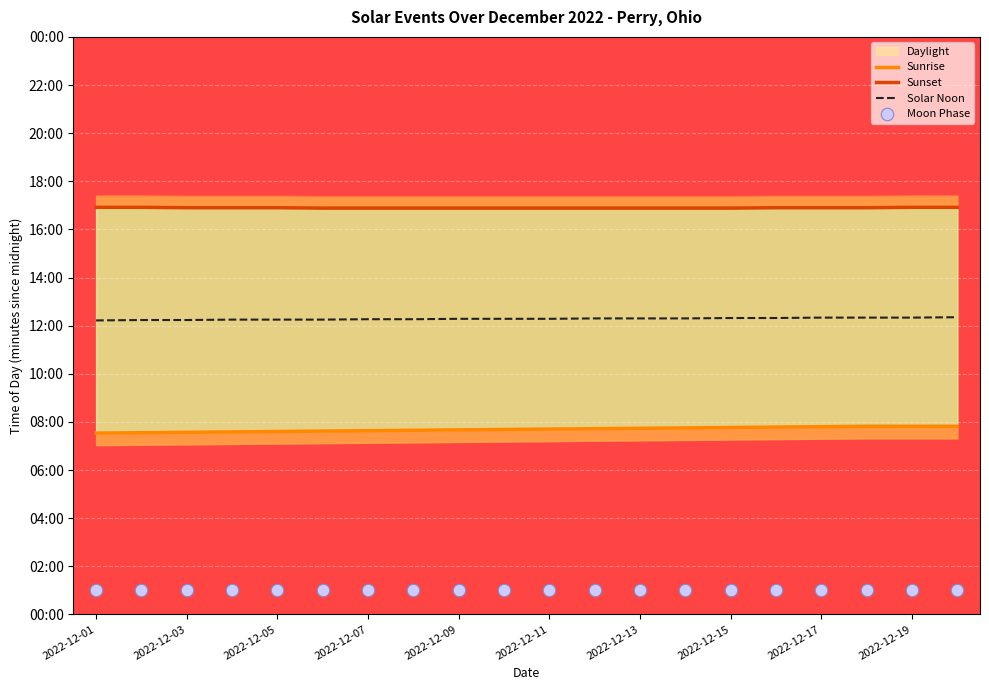

At how many categories does at least one series exceed 733?

20